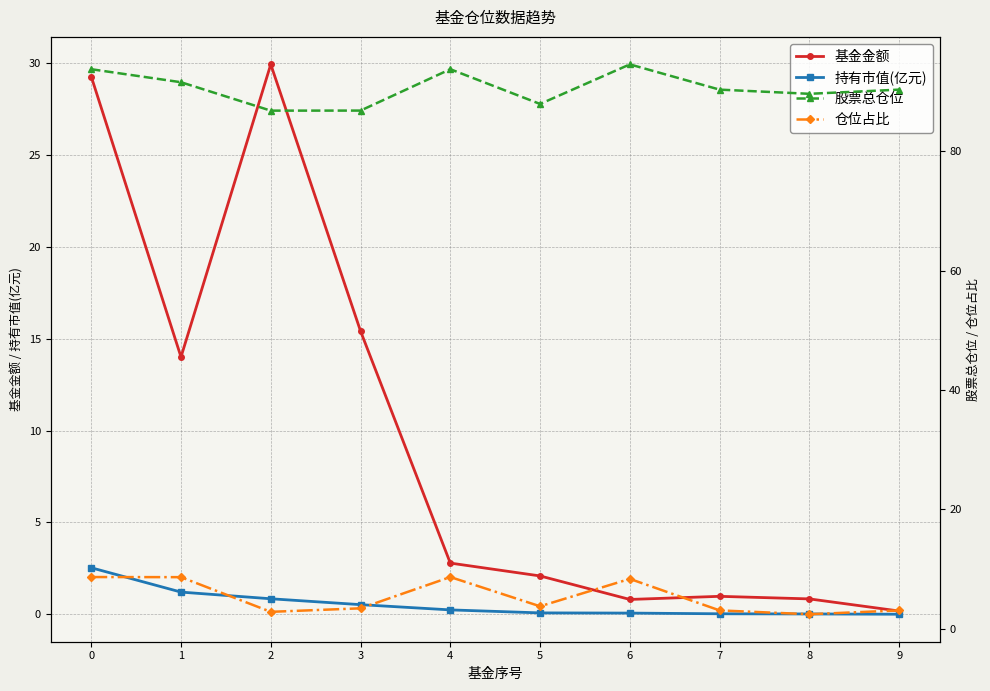

What is the average value of the 仓位占比 series?

5.3